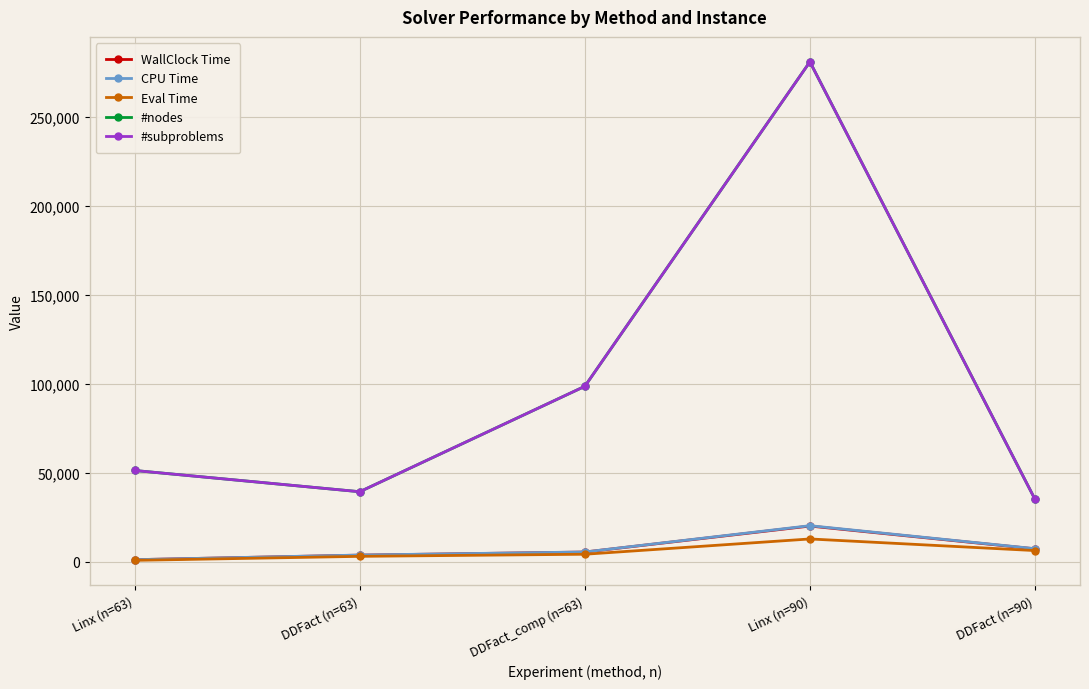

How many lines are shown in the chart?

5